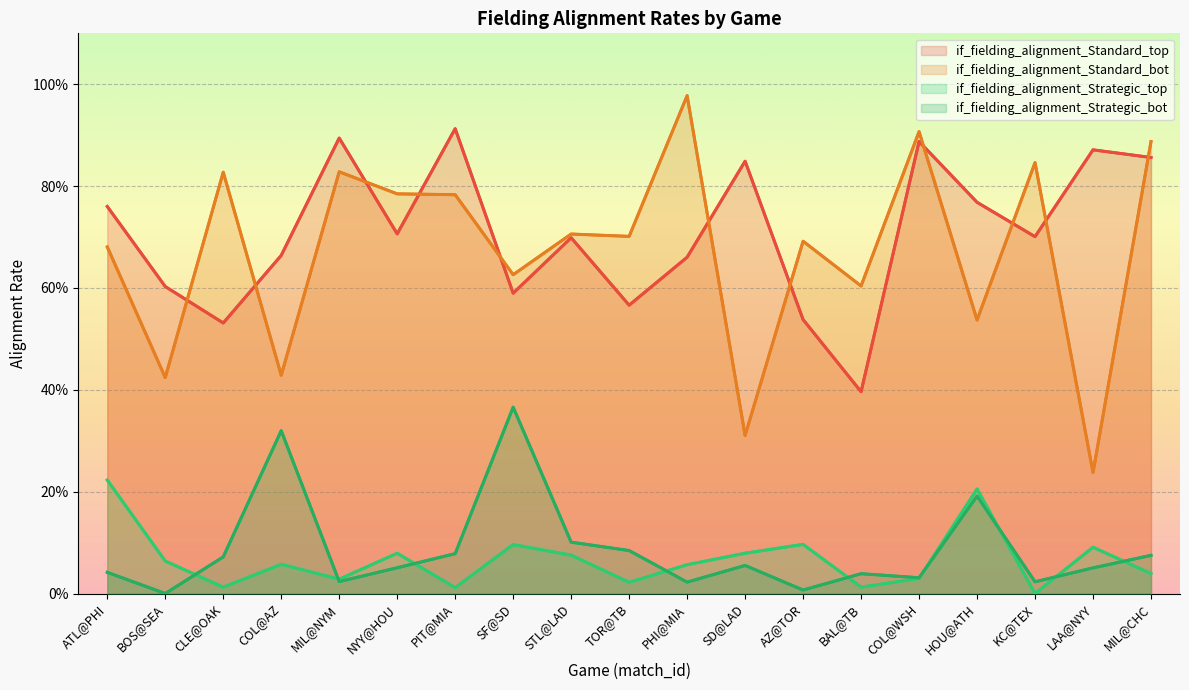

Read the if_fielding_alignment_Standard_bot value at PIT@MIA.

0.8